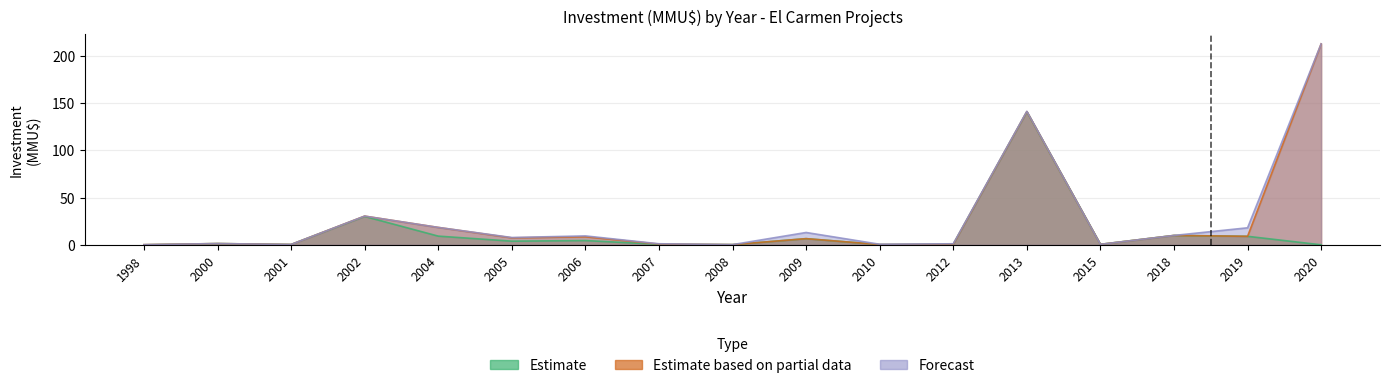

True or false: Estimate and Estimate based on partial data cross at least once.

False